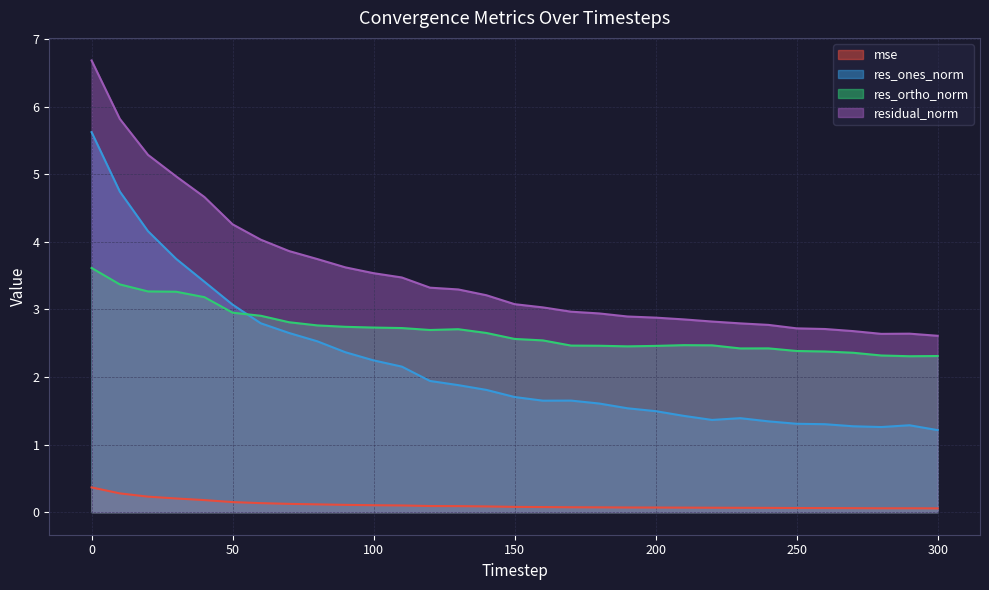

Is it true that mse equals 0.1 at 300?

True